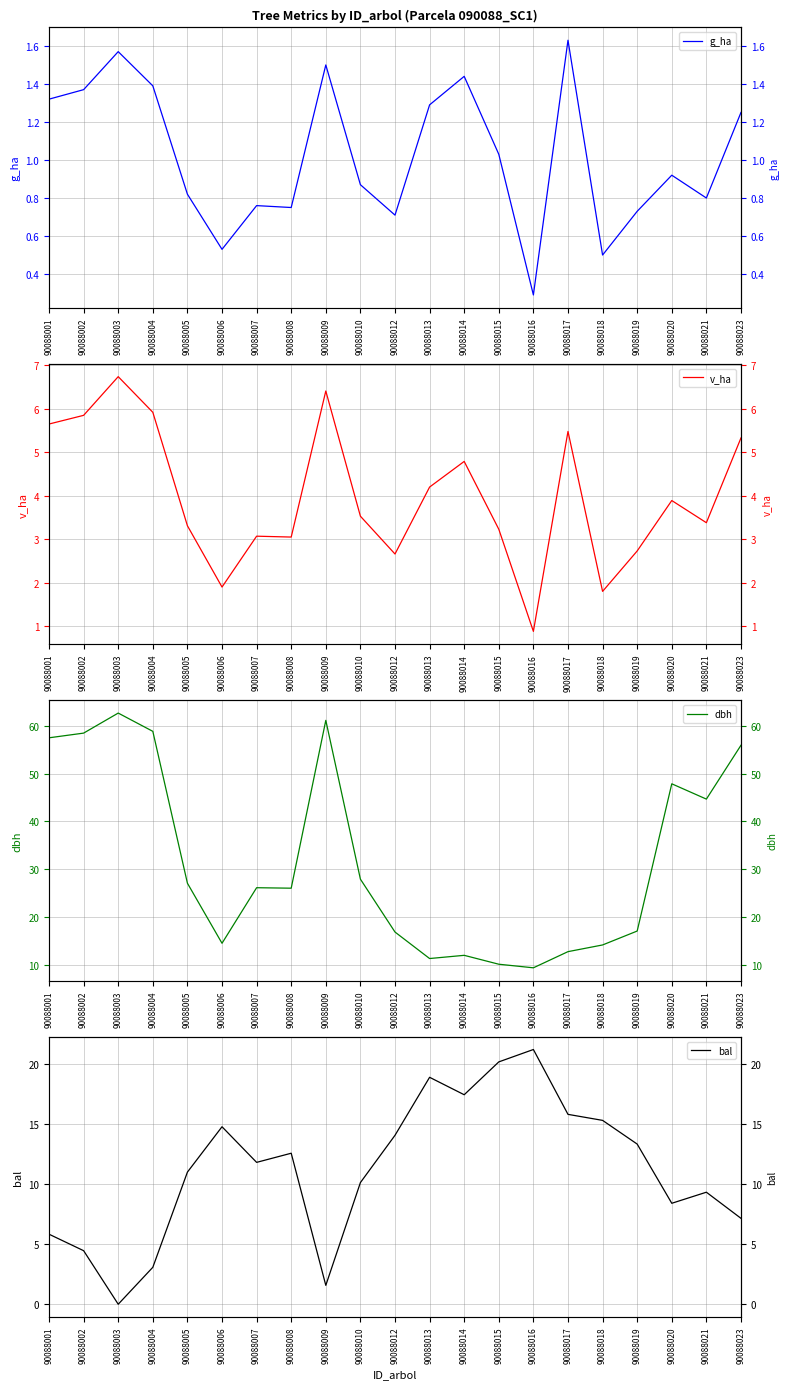

At which category does bal reach its first local peak?

90088006